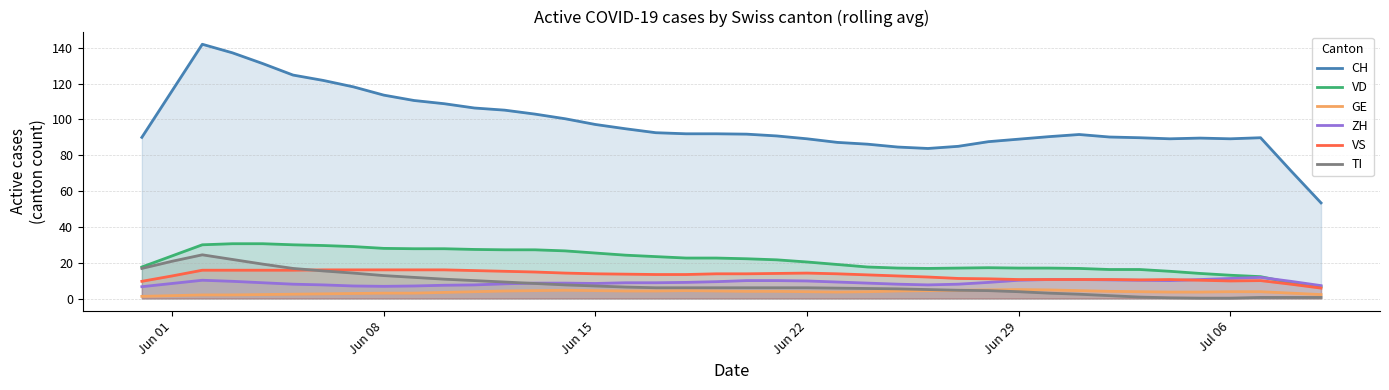

What is the minimum value for VD?

6.6